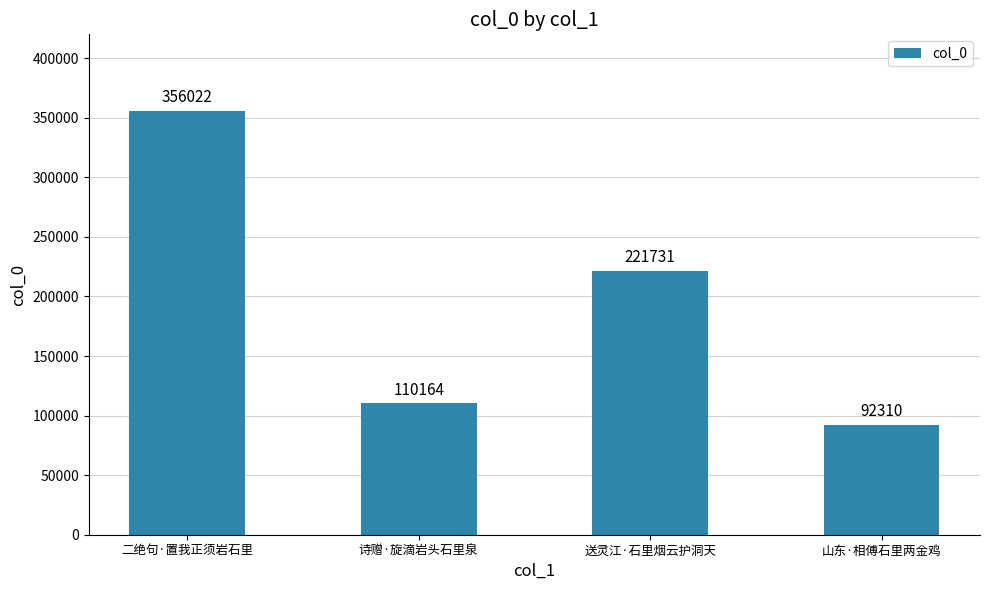

What is the average value?

195057